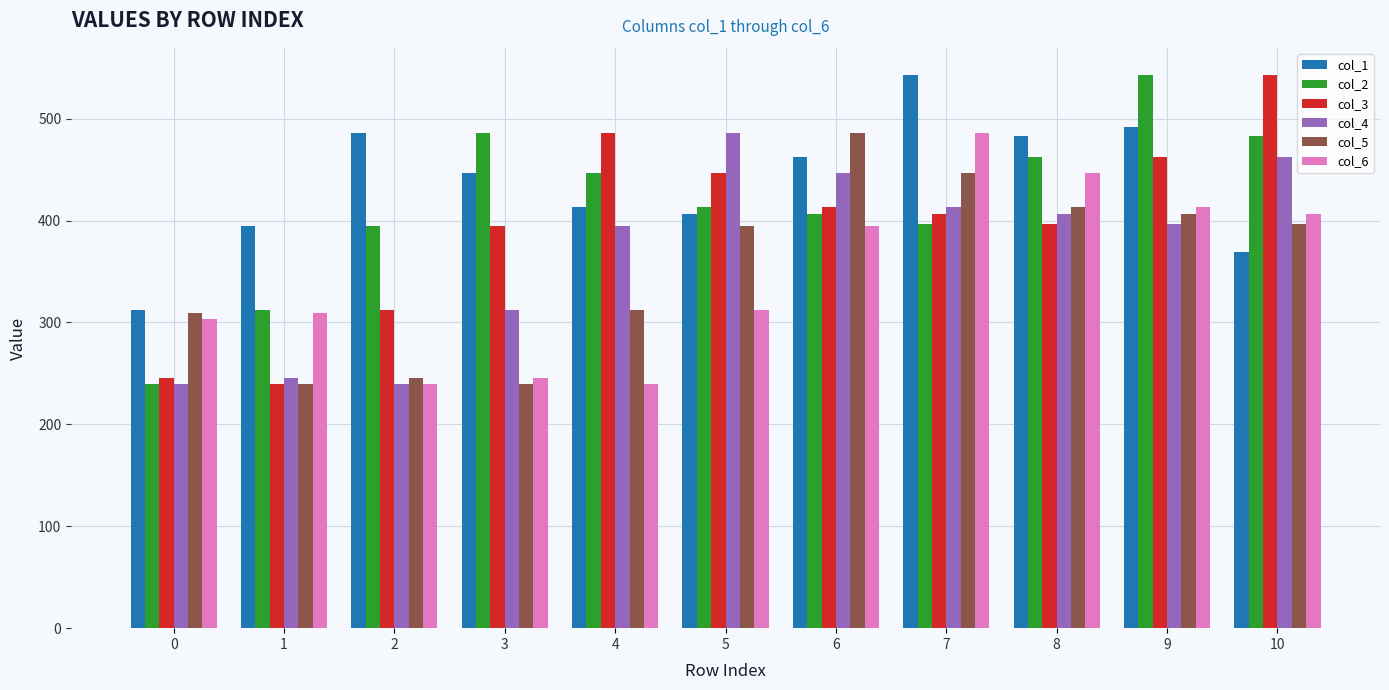

What is the smallest value displayed?

239.5